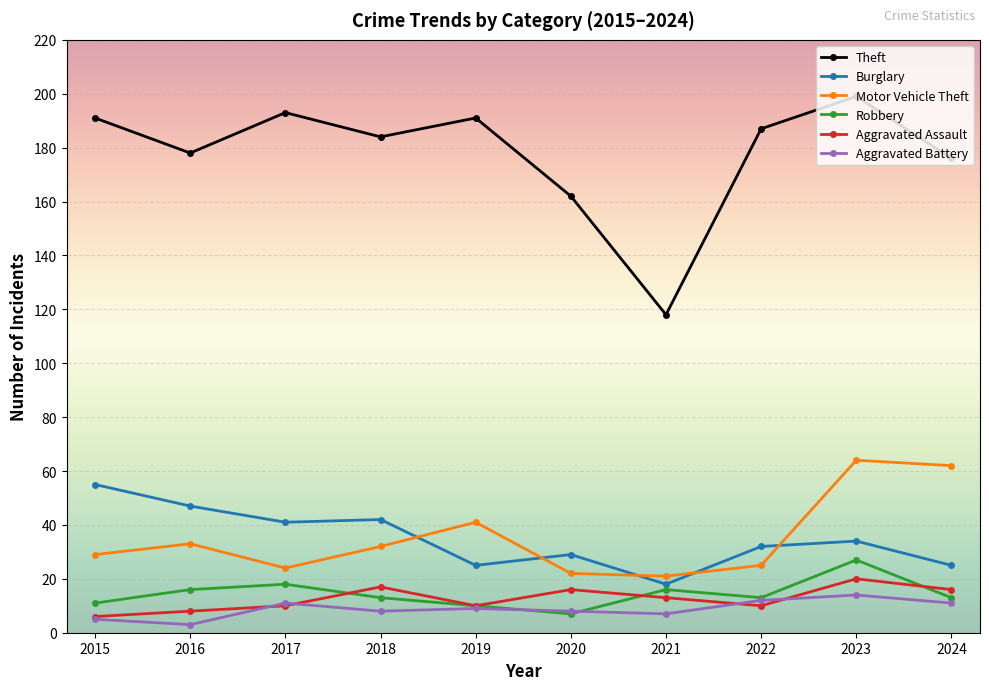

Which series has the largest range (max minus min)?

Theft